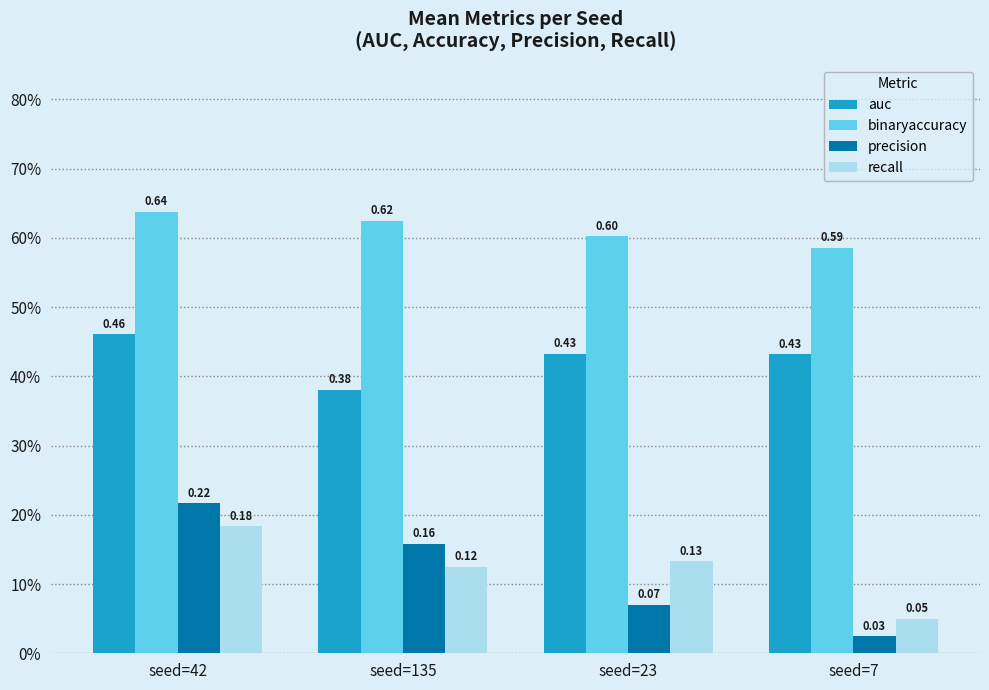

Between seed=135 and seed=23, which series saw the biggest shift?

precision